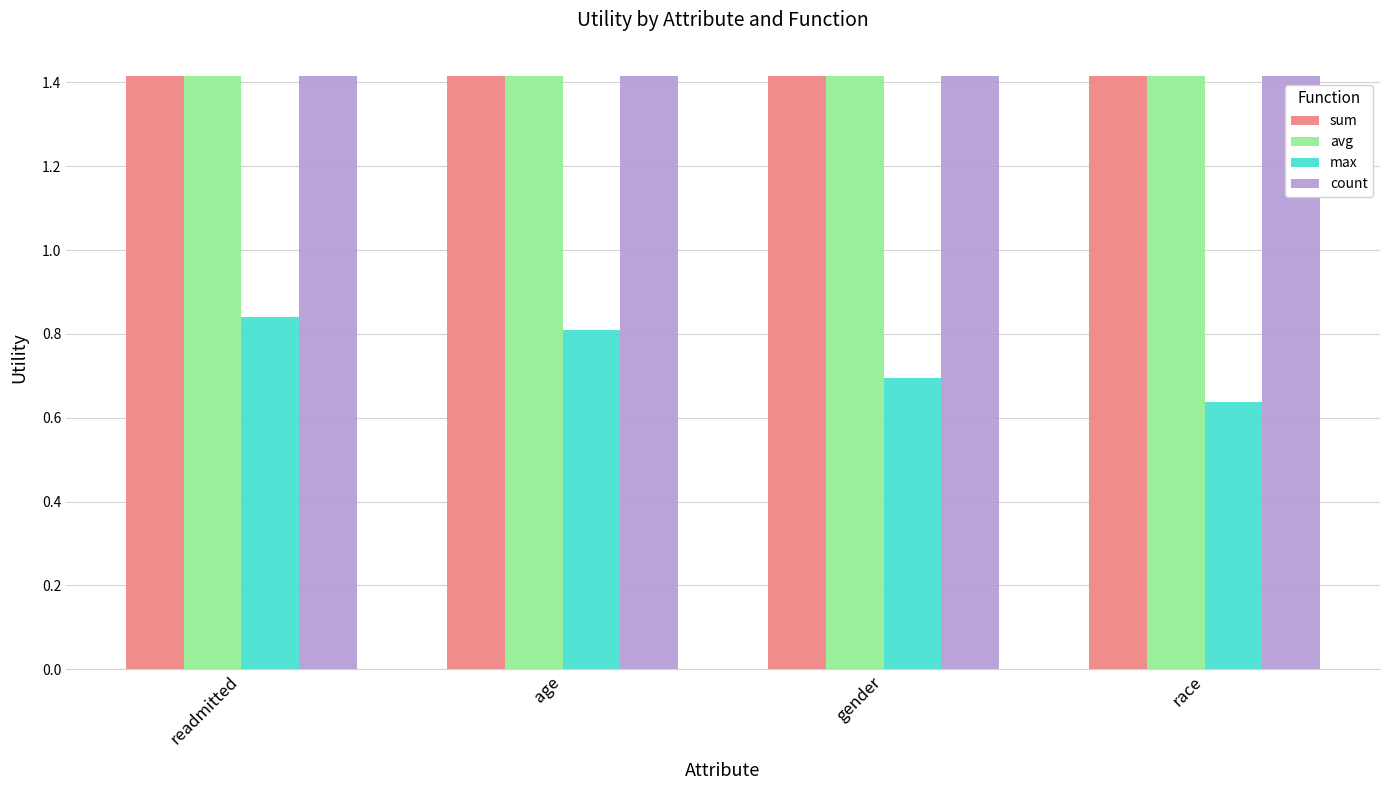

Between readmitted and race, which series saw the biggest shift?

max